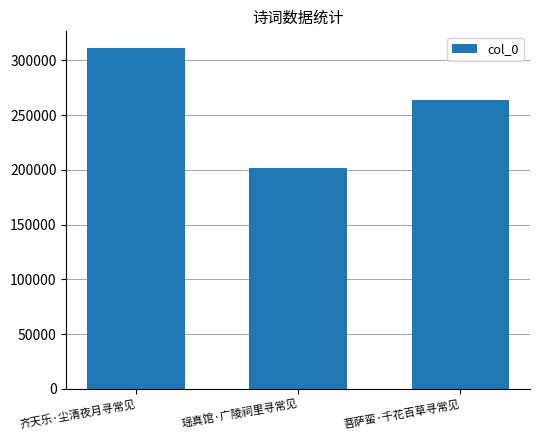

What is the minimum value shown in the chart?

201468